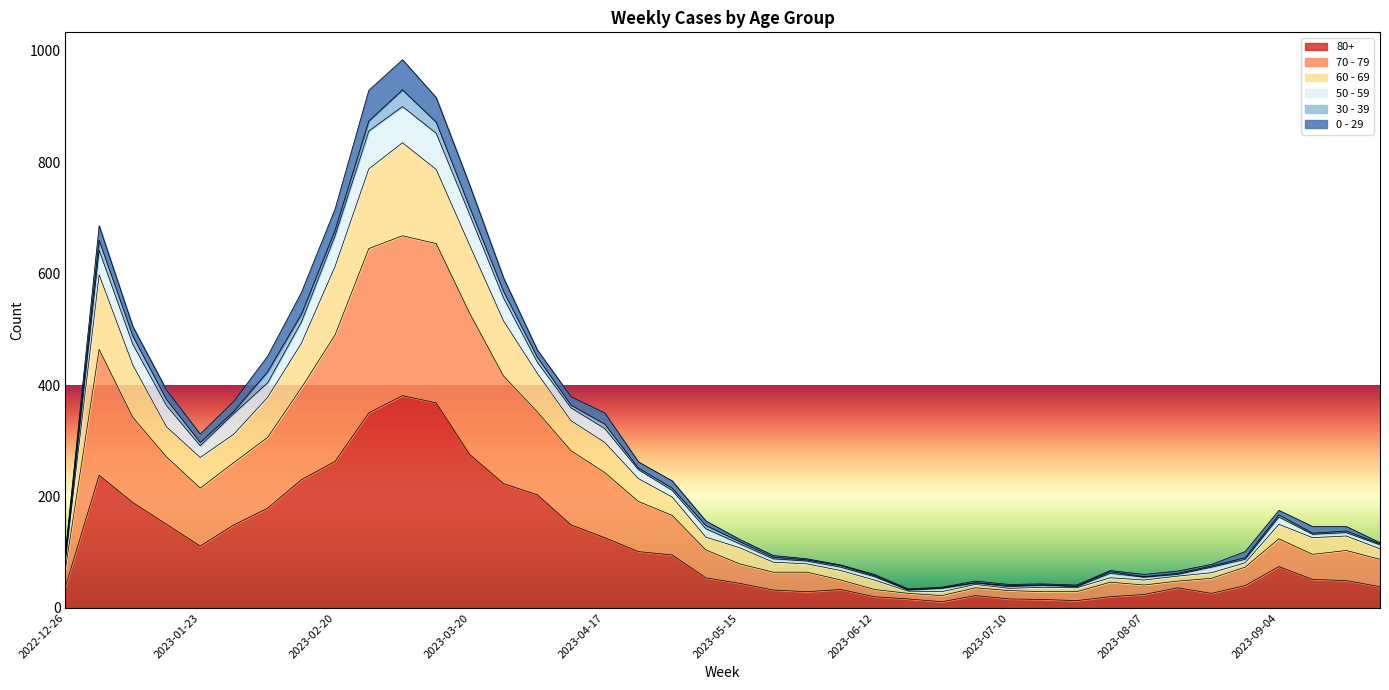

Between 2023-01-23 and 2023-02-27, which is larger?

2023-02-27